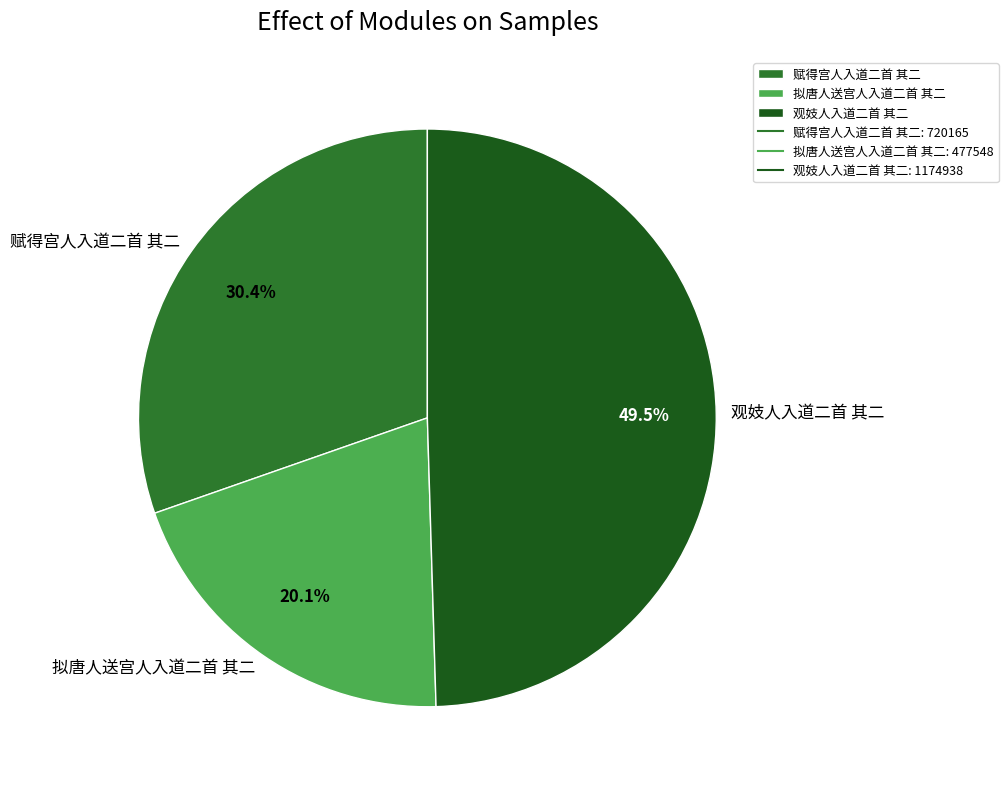

Is 拟唐人送宫人入道二首 其二 the majority of the pie?

No